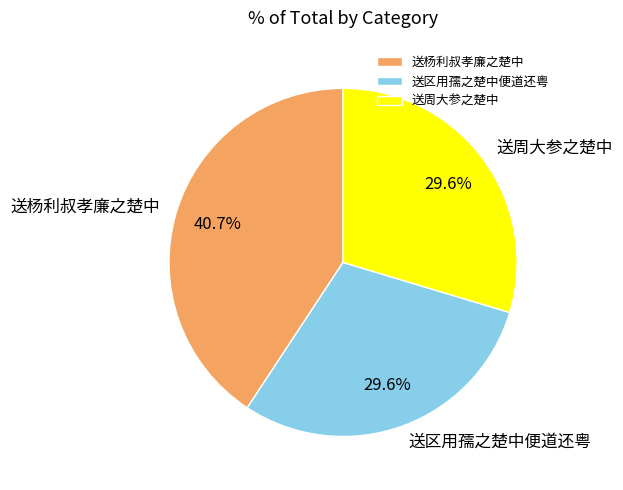

To the nearest percent, what is the difference between the largest and smallest slice percentages?

11%